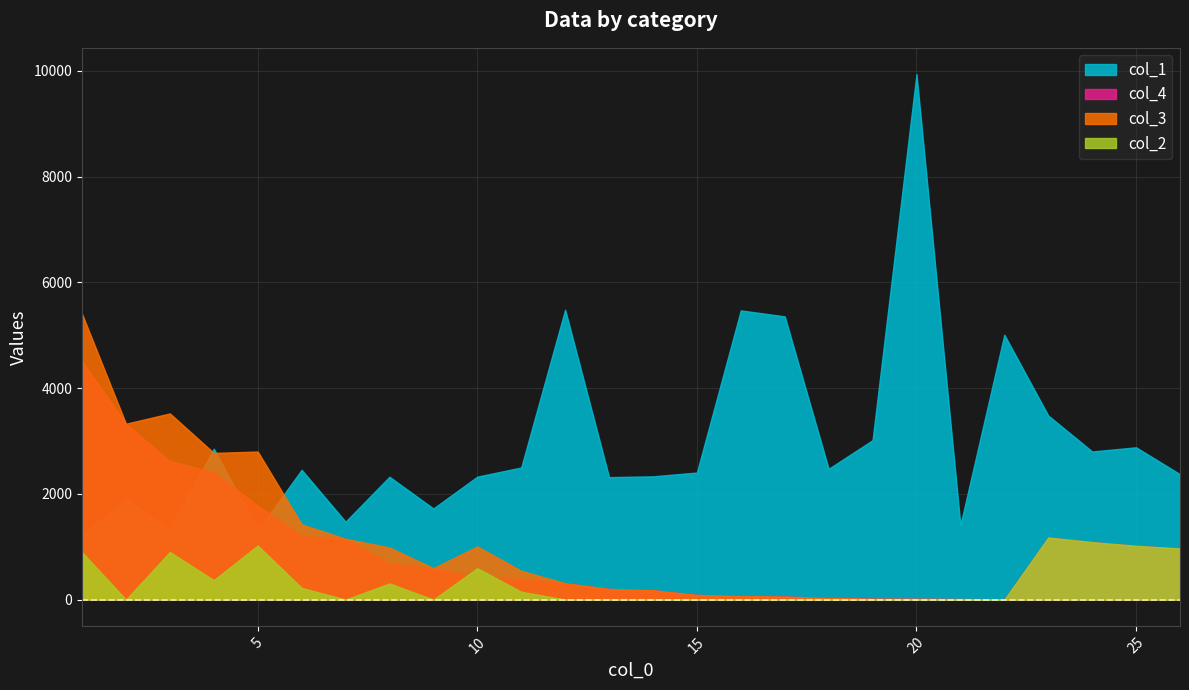

Is the value of col_2 at 21 greater than the value of col_1 at 21?

No